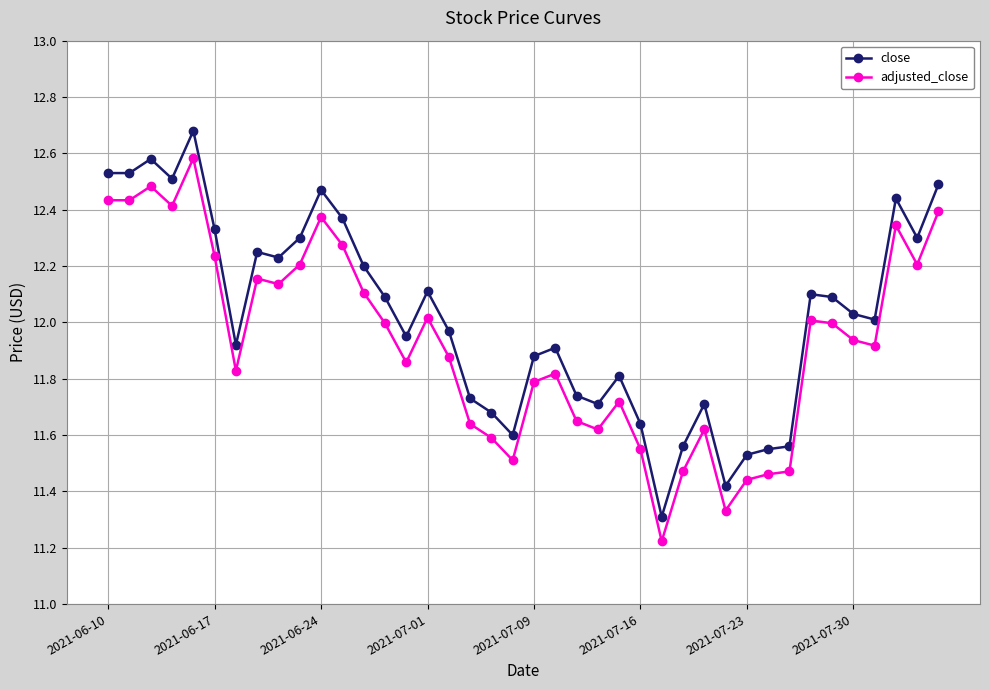

Which series has the largest total across all categories?

close